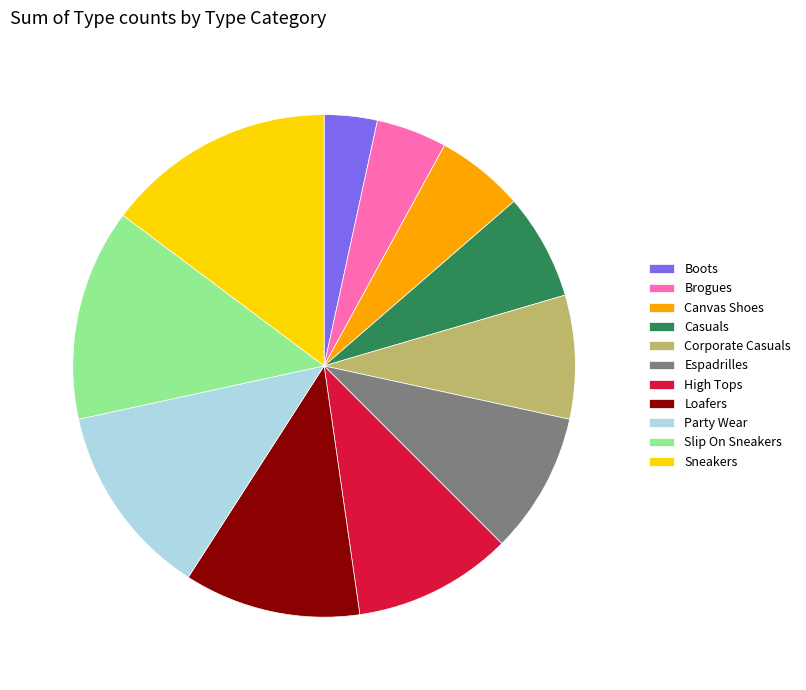

True or false: High Tops accounts for 19% of the total.

False